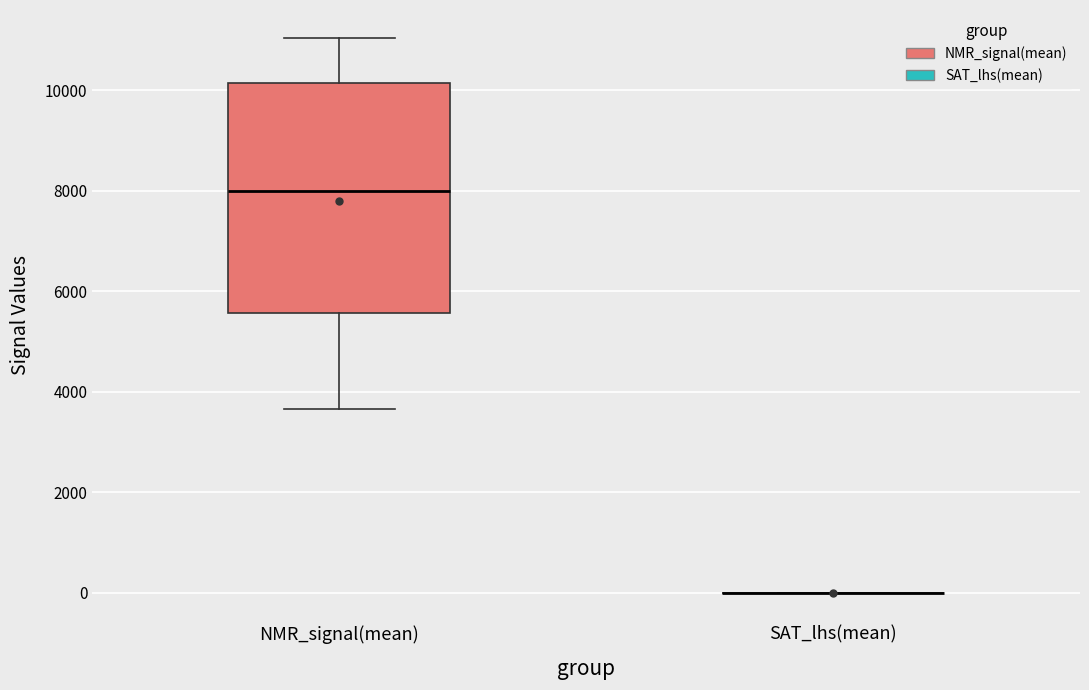

Reading left to right, read every box against the y-axis: the position of its median line, the range the box covers, and the ends of its whiskers. The values are not printed on the chart, so give them approximately, as read against the axis.

NMR_signal(mean): median 8000, box 5600 to 10200, whiskers 3600 to 11000
SAT_lhs(mean): box collapsed to a line at 0, whiskers 0 to 0